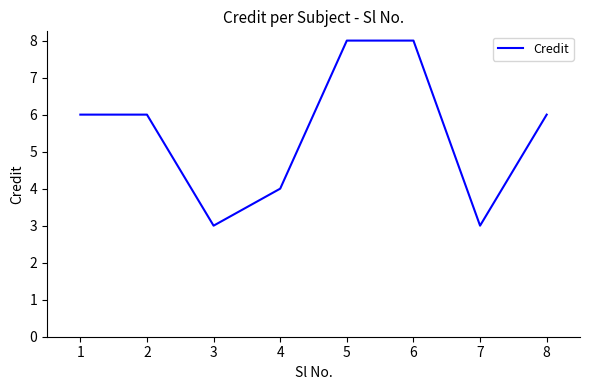

What is the smallest value displayed?

3